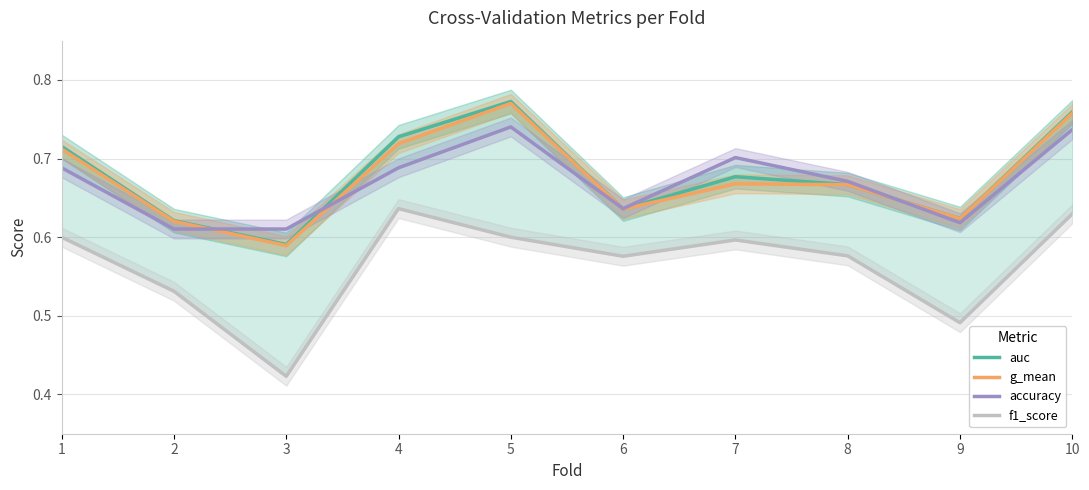

Which category has the lowest value in the g_mean series?

3